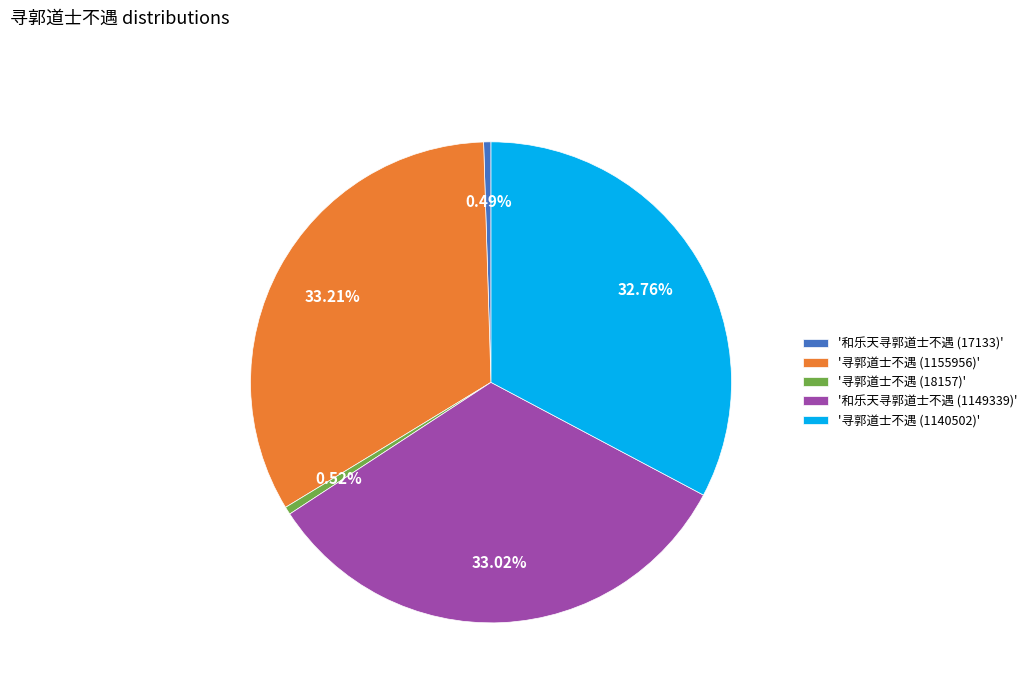

Between '和乐天寻郭道士不遇 (17133)' and '寻郭道士不遇 (1140502)', which is larger?

'寻郭道士不遇 (1140502)'